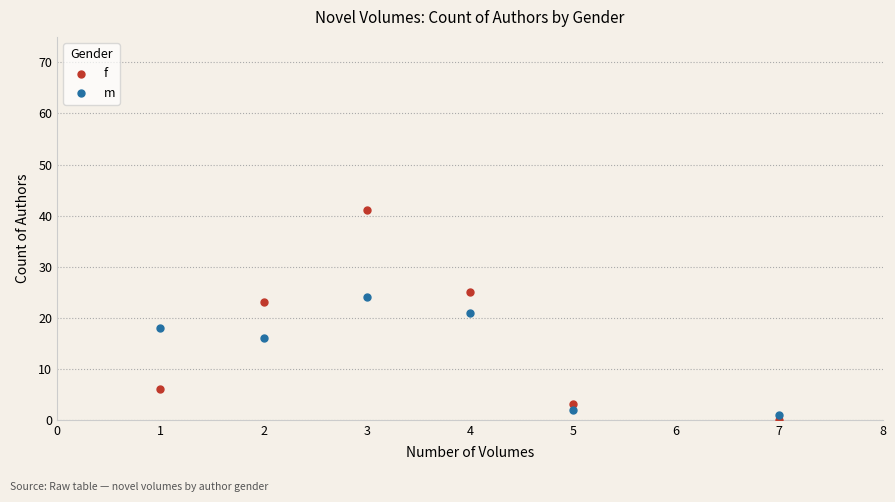

In the m series, what Y value is closest to 12?

16